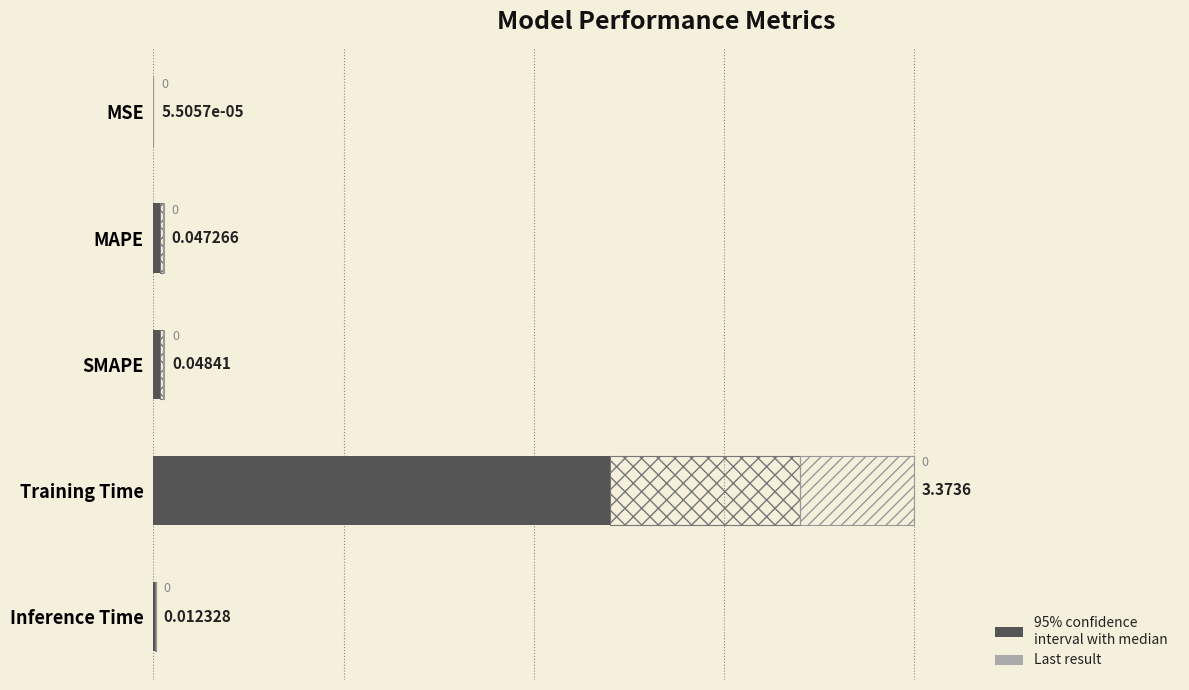

What is the value of the 4th bar from the left?

2.0